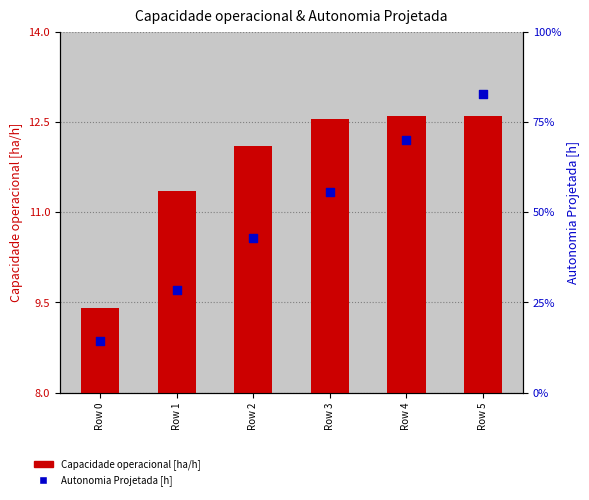

Is the value of Capacidade operacional [ha/h] at Row 0 greater than the value of Autonomia Projetada [h] at Row 2?

Yes